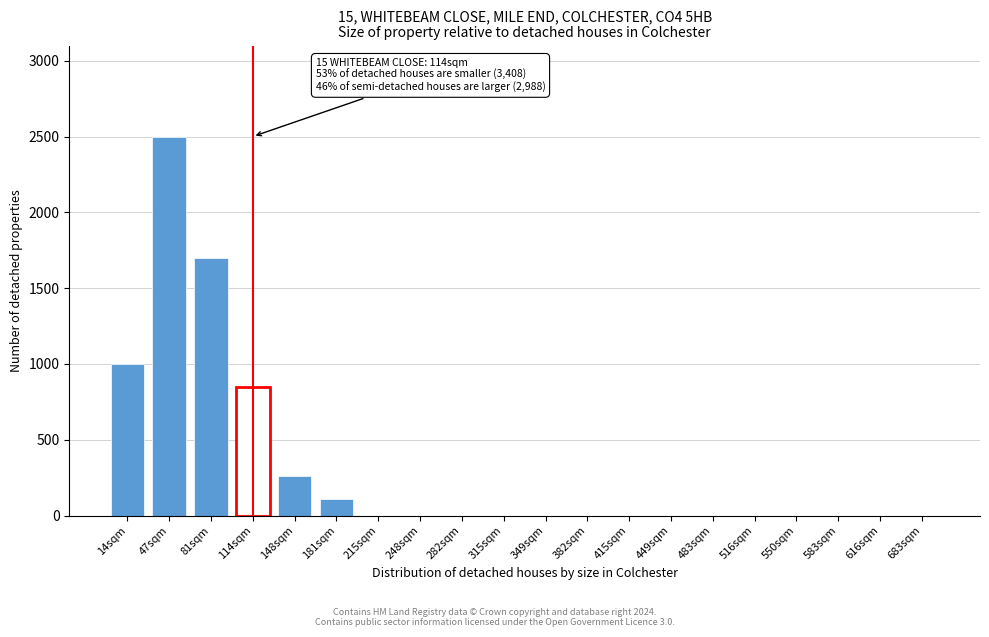

Reading left to right, list all the values displayed in this chart.

14sqm=1000	47sqm=2500	81sqm=1700	114sqm=850	148sqm=260	181sqm=110	215sqm=0	248sqm=0	282sqm=0	315sqm=0	349sqm=0	382sqm=0	415sqm=0	449sqm=0	483sqm=0	516sqm=0	550sqm=0	583sqm=0	616sqm=0	683sqm=0